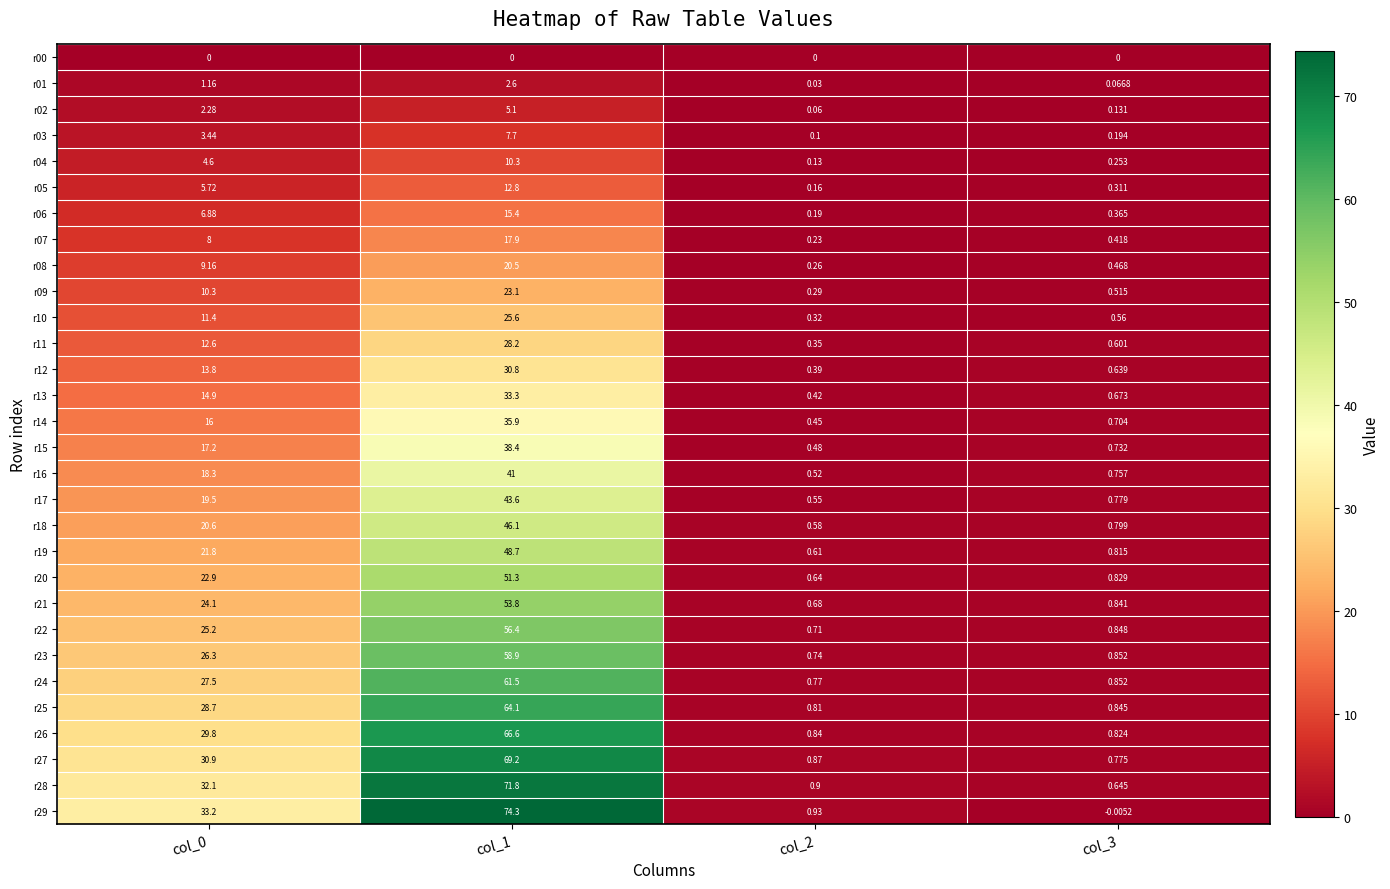

Is the value of r24 at col_2 greater than the value of r27 at col_3?

No